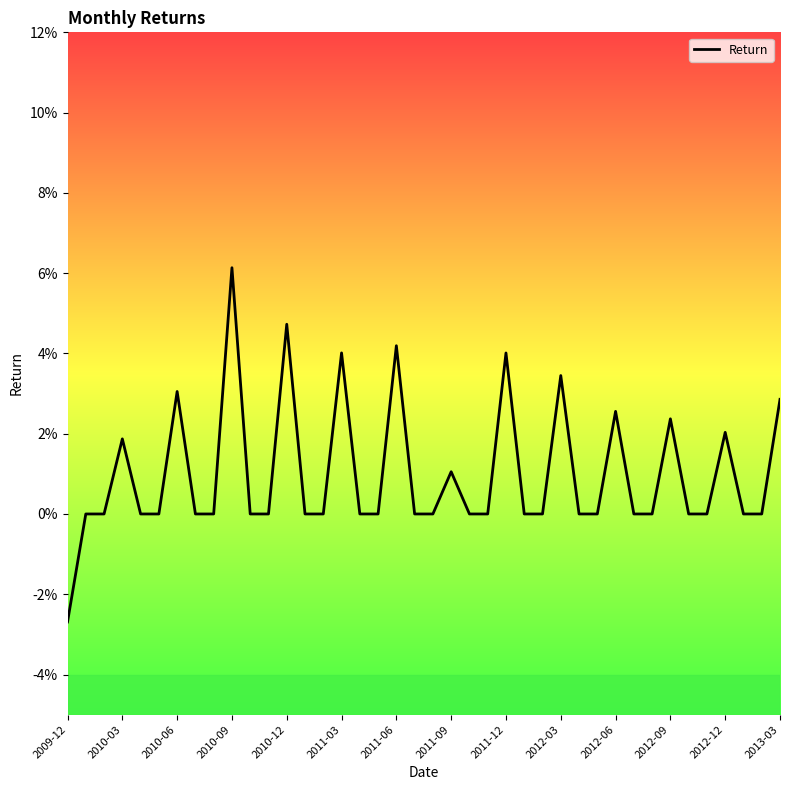

Which category has the lowest value across all series?

2009-12